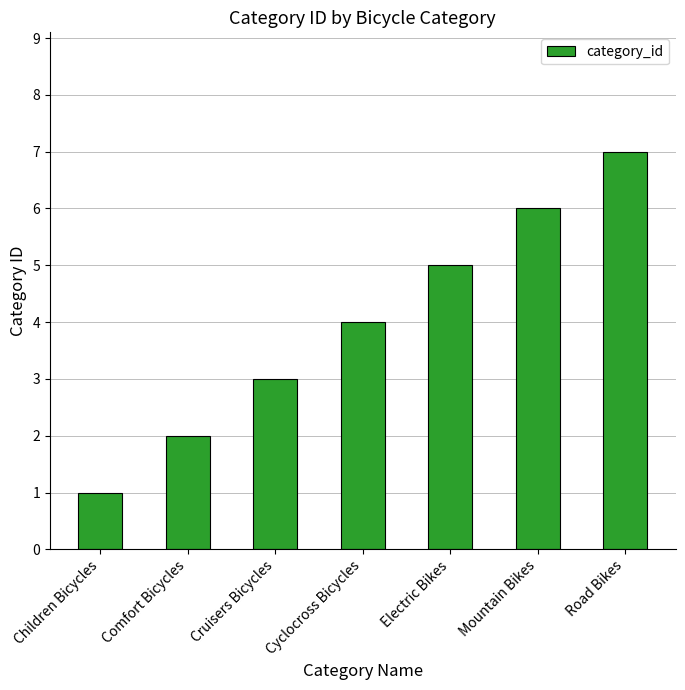

What value does the data have at Cyclocross Bicycles?

4